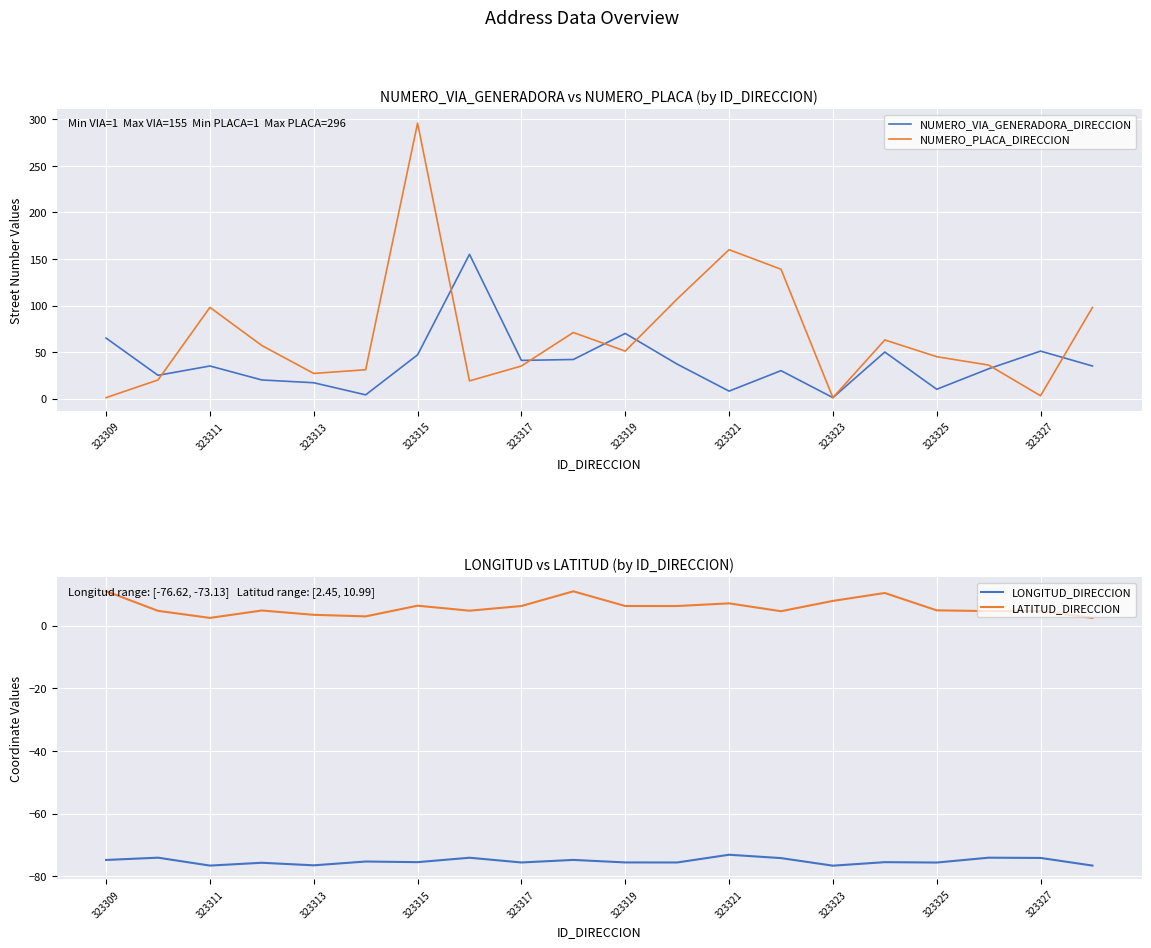

The value of NUMERO_VIA_GENERADORA_DIRECCION at 323309 is 42. True or false?

False